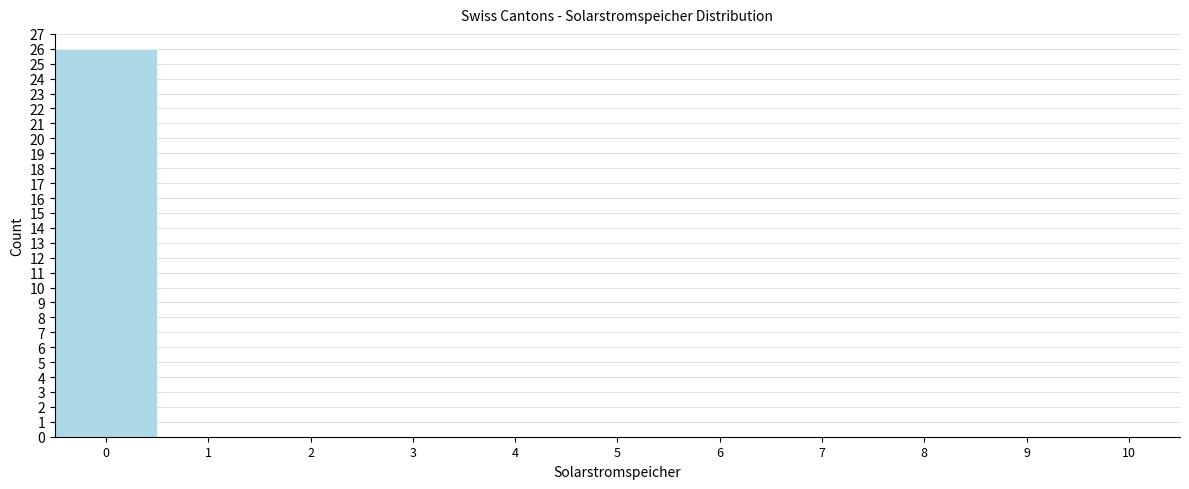

Reading left to right, list every bar in this chart as the range it spans on the x-axis followed by its height. The values are not printed on the chart, so give them approximately, as read against the axis.

-0.5 to 0.5: 26
0.5 to 1.5: 0
1.5 to 2.5: 0
2.5 to 3.5: 0
3.5 to 4.5: 0
4.5 to 5.5: 0
5.5 to 6.5: 0
6.5 to 7.5: 0
7.5 to 8.5: 0
8.5 to 9.5: 0
9.5 to 10.5: 0